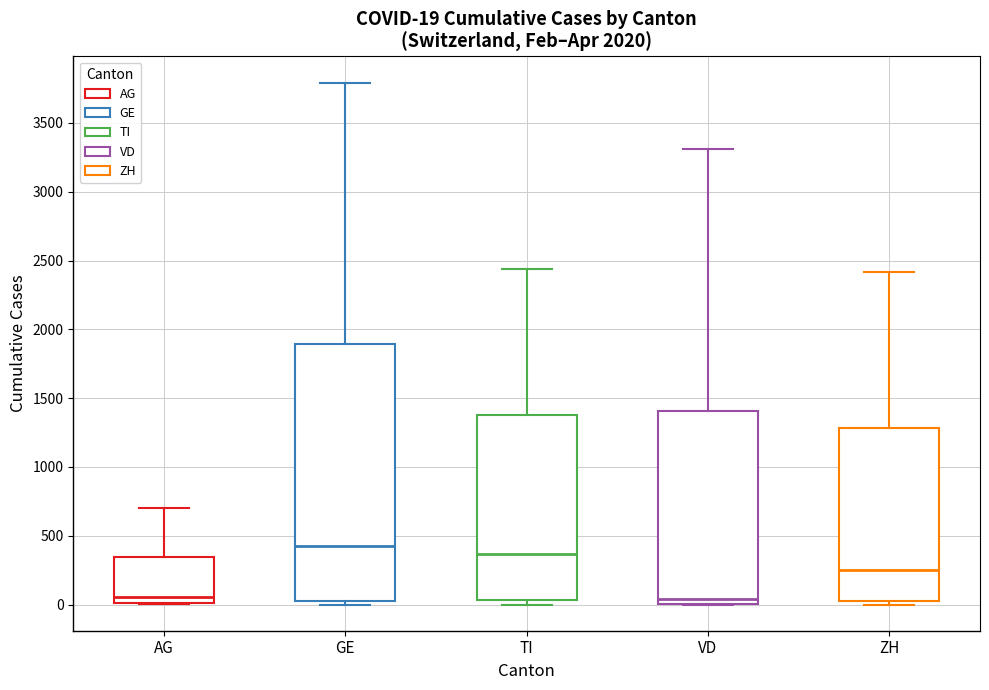

Which box is the tallest, from its lower edge to its upper edge?

GE